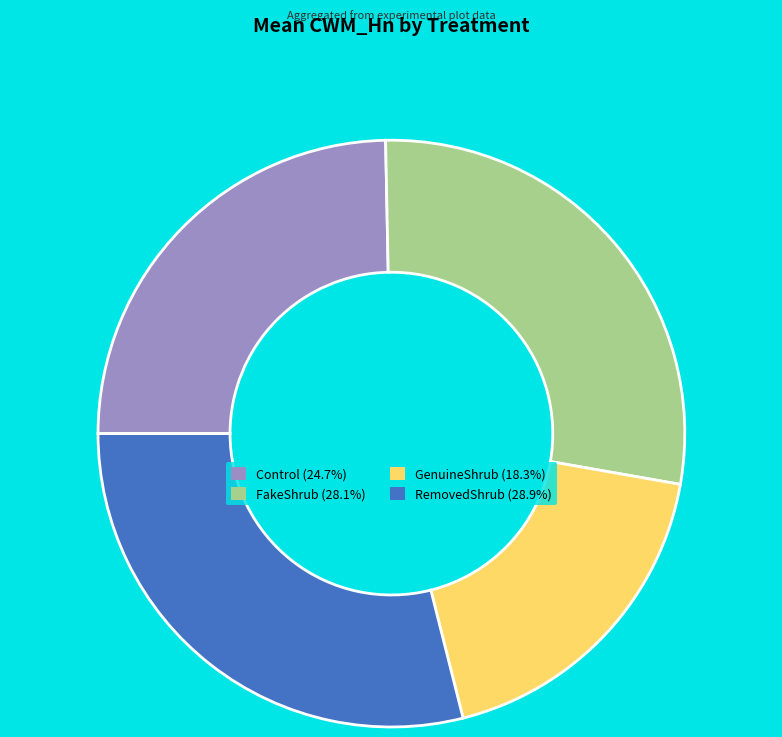

What is the smallest slice in the pie chart?

GenuineShrub